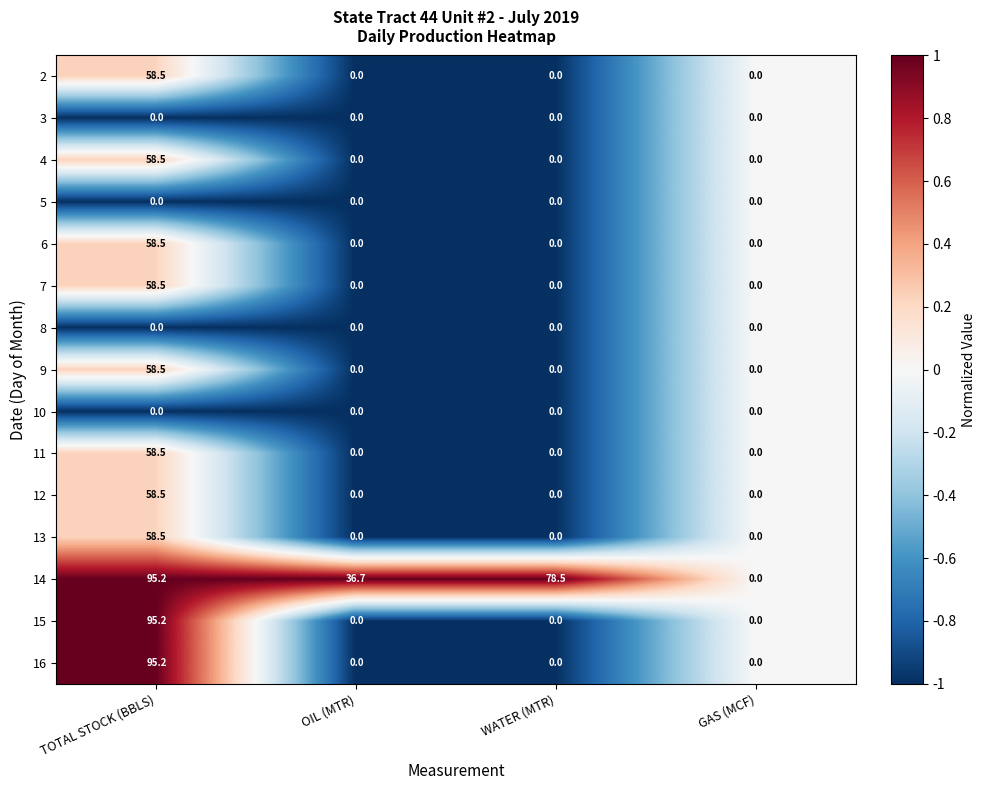

Which series changed the most between WATER (MTR) and GAS (MCF)?

14